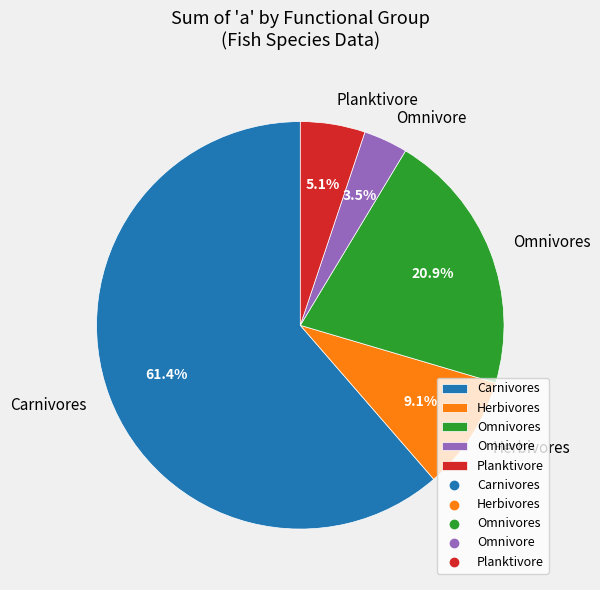

Combined, what portion of the pie is Omnivores and Herbivores?

30.0%